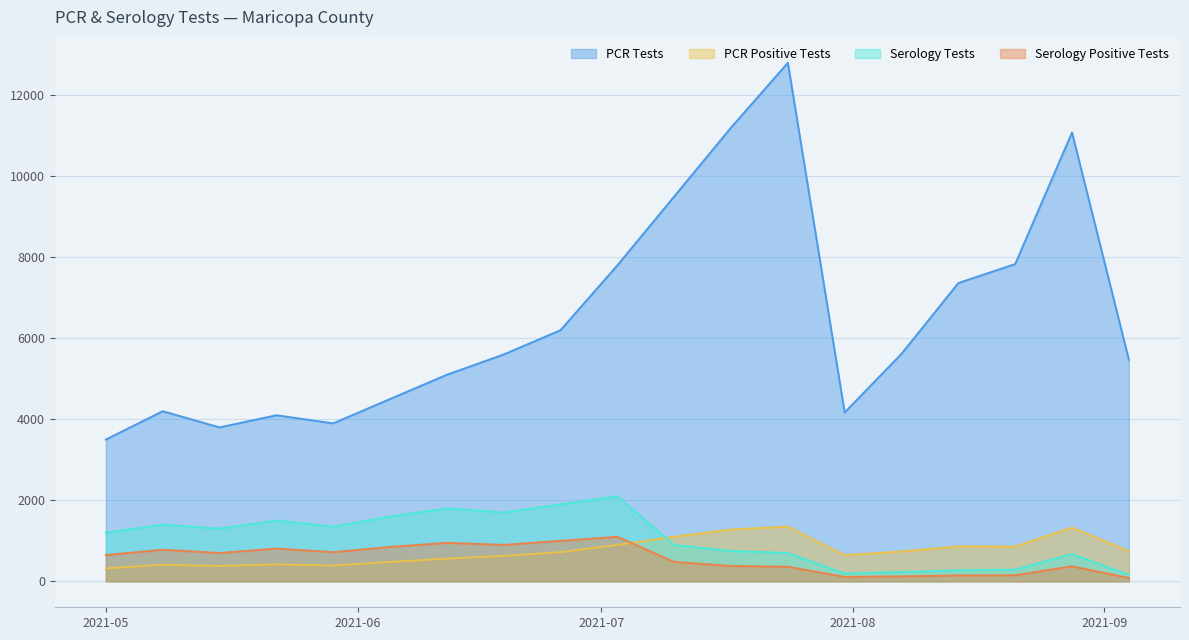

Where does the ser_tests_MARICOPA series first go above 1200?

2021-05-08